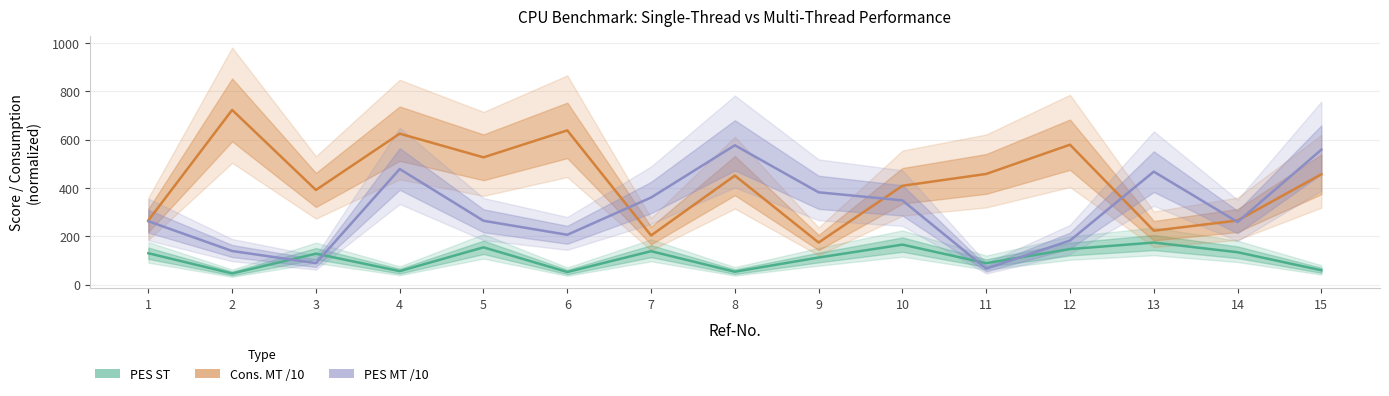

What is the sum of all PES MT /10 values?

4633.4